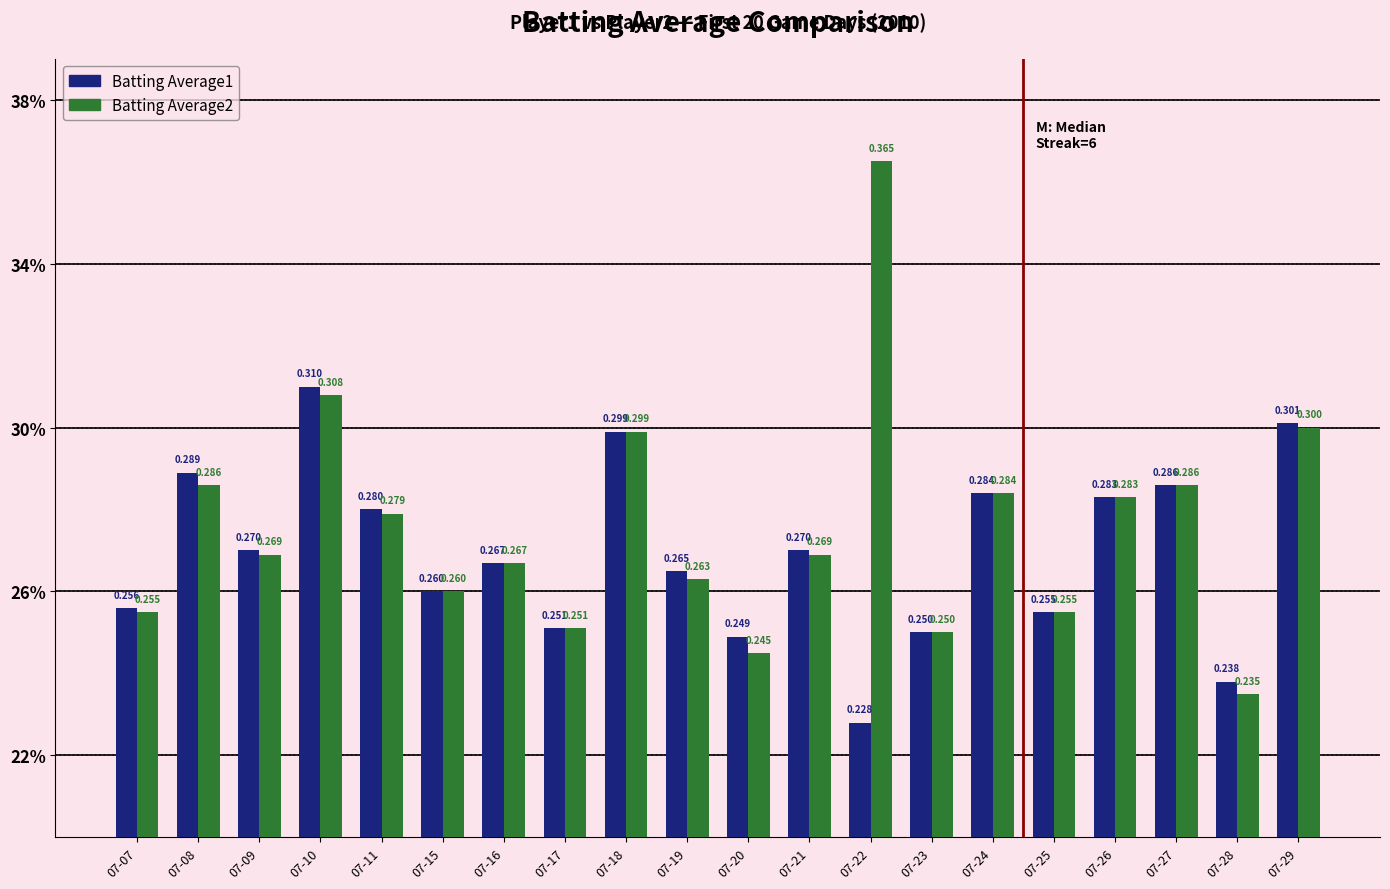

Does the chart contain any negative values?

No